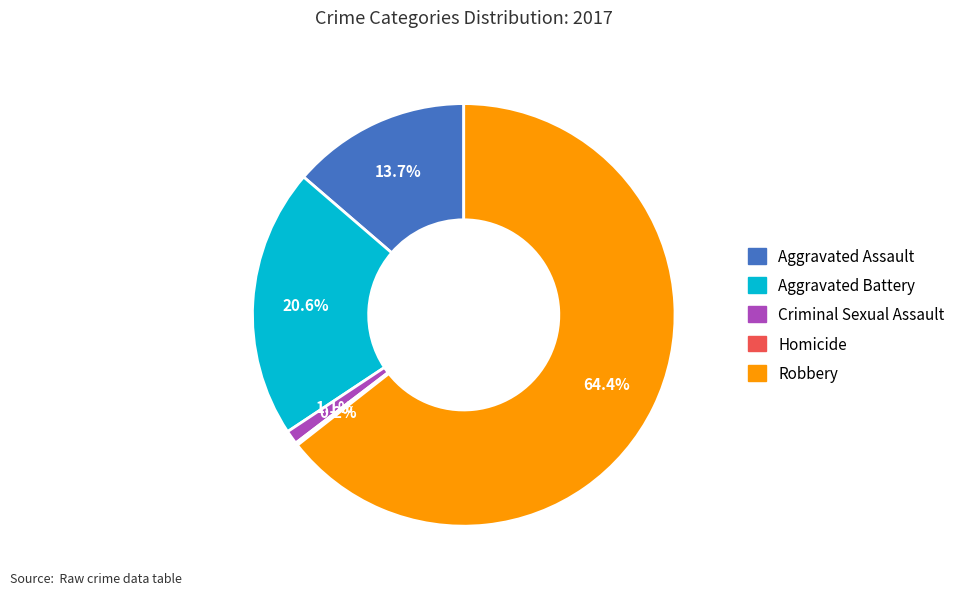

Between Robbery and Aggravated Battery, which is larger?

Robbery